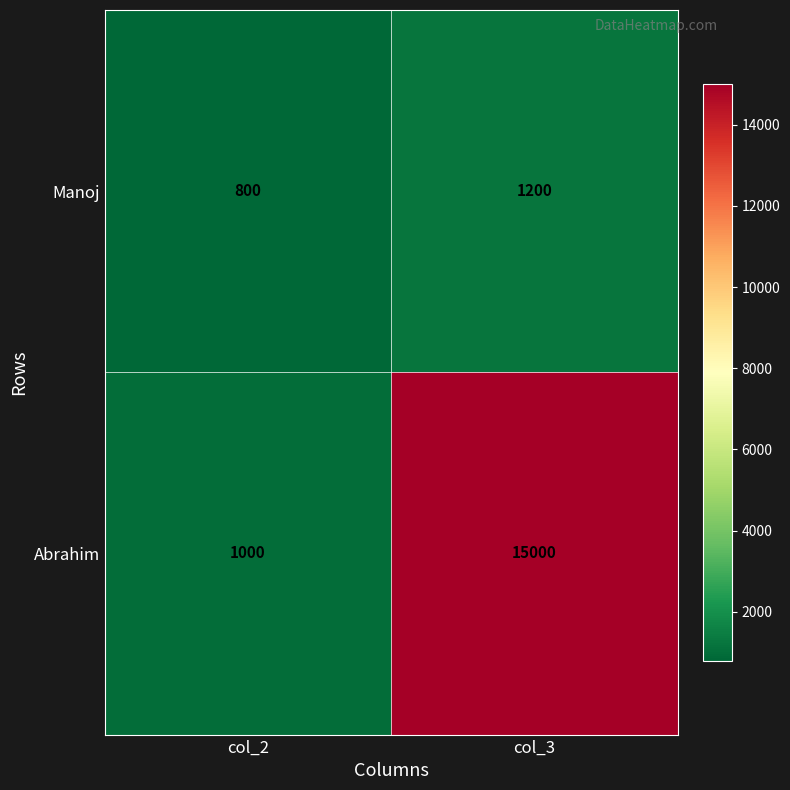

Is it true that Manoj equals 800 at col_2?

True